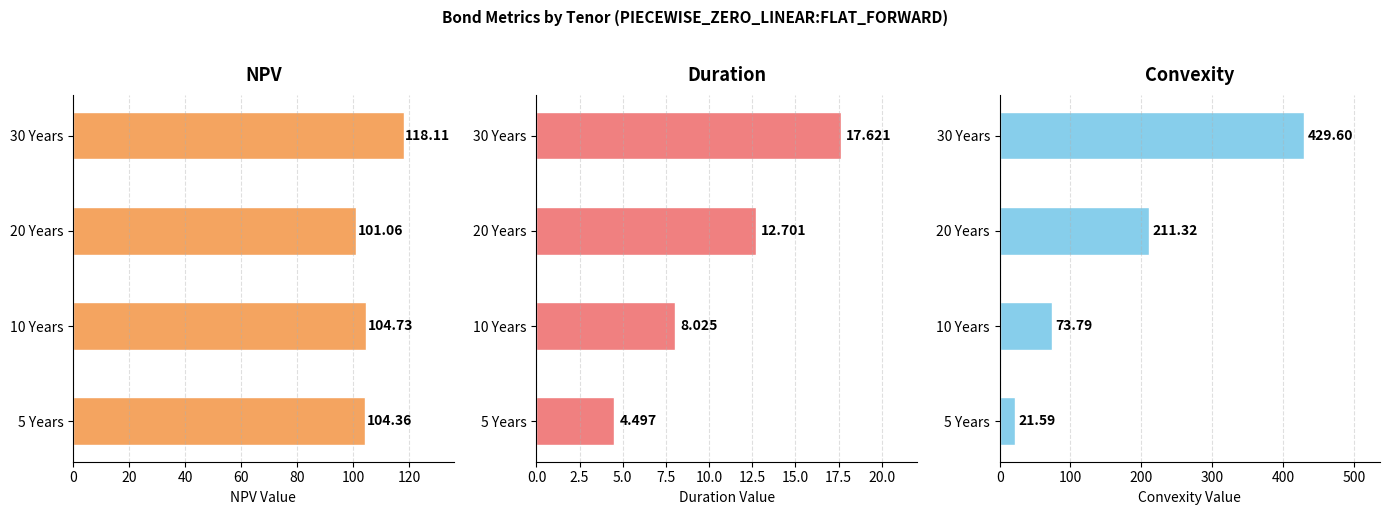

Which series has the widest spread of values?

Convexity